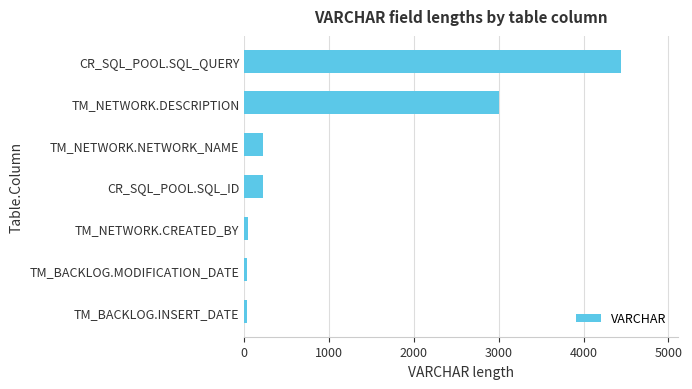

Does the chart contain stacked bars?

No